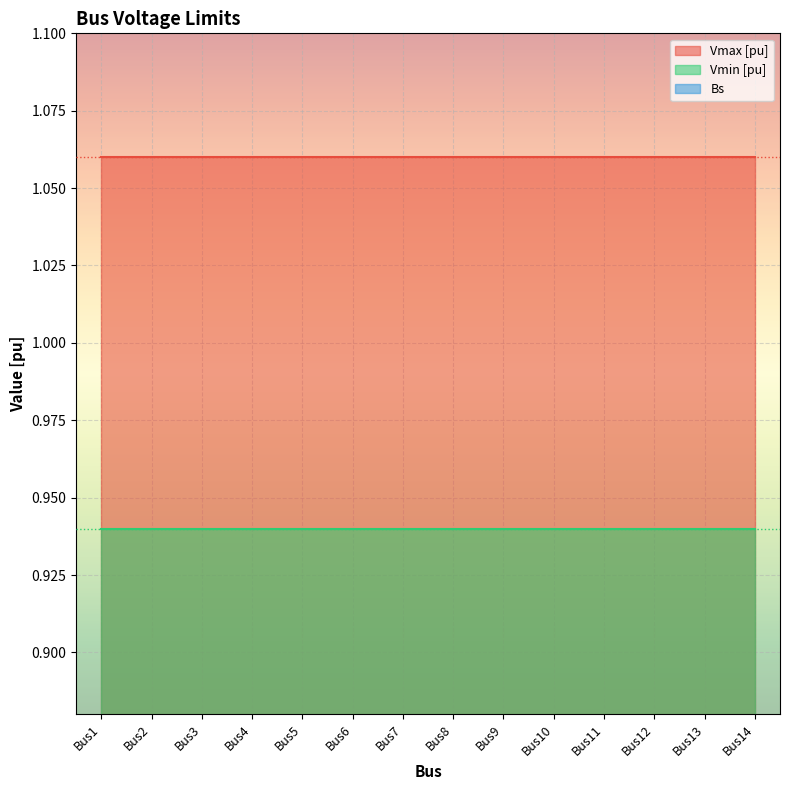

Which series has the largest range (max minus min)?

Vmax [pu]